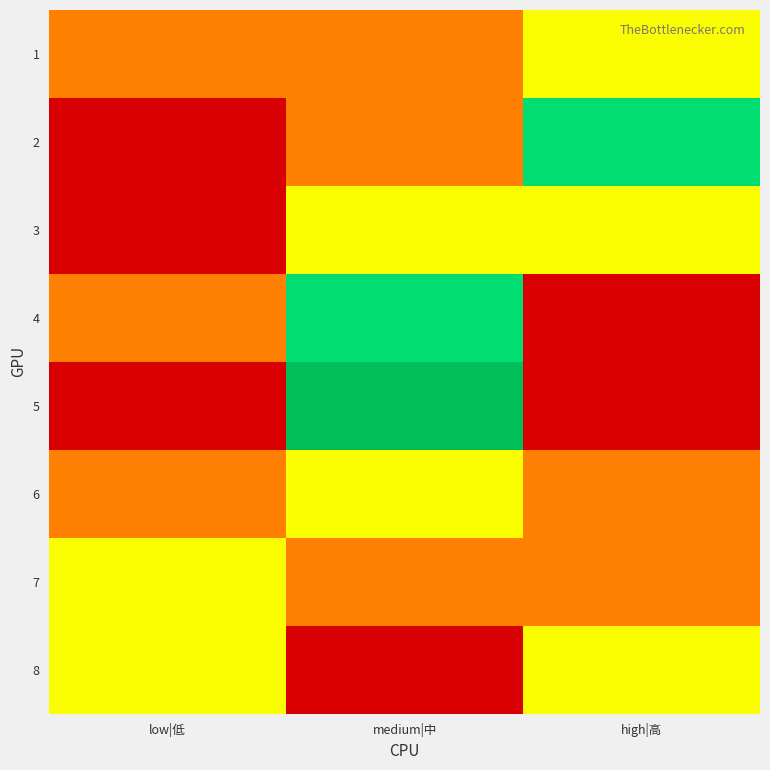

Which category has the lowest value across all series?

low|低